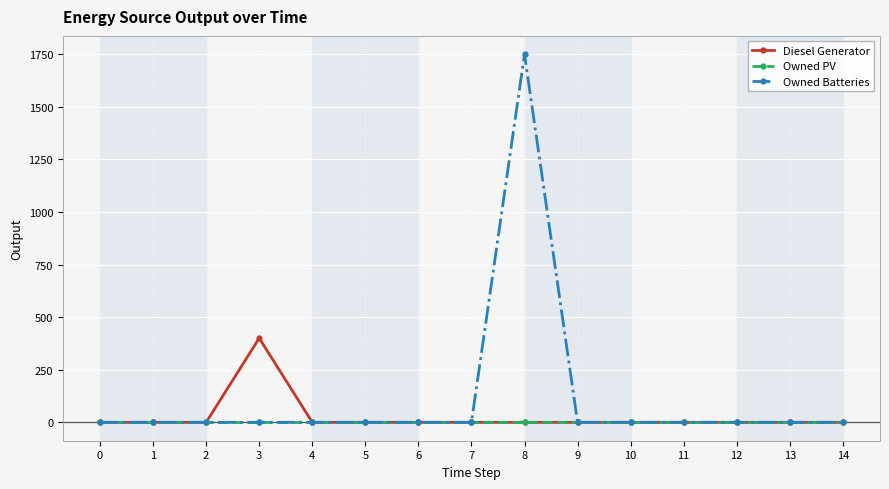

Which series has the largest total across all categories?

Owned Batteries